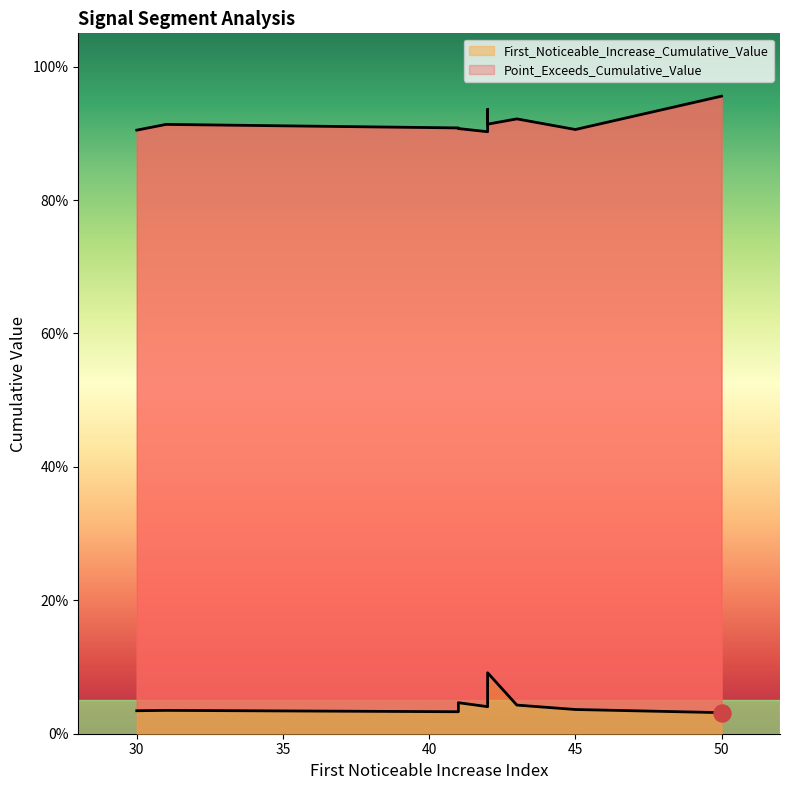

What is the total value across all series at 30?

0.9